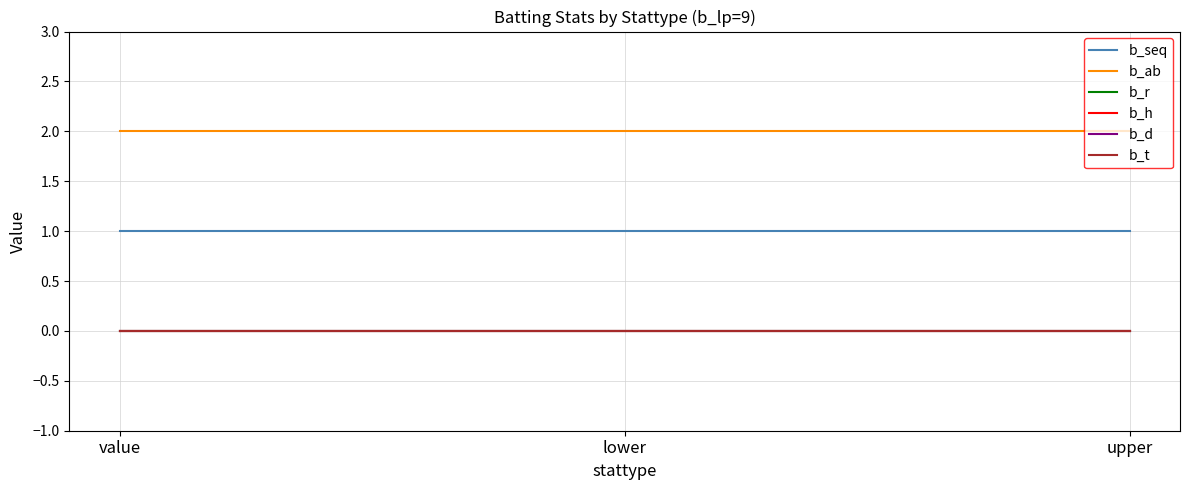

Does the chart have visible grid lines?

Yes